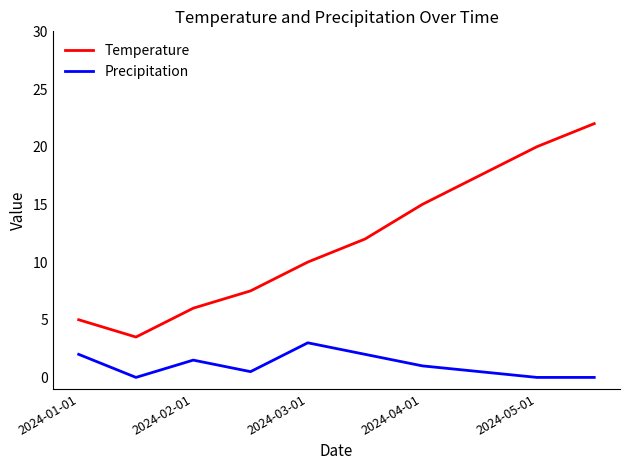

True or false: Precipitation and Temperature intersect in this chart.

False